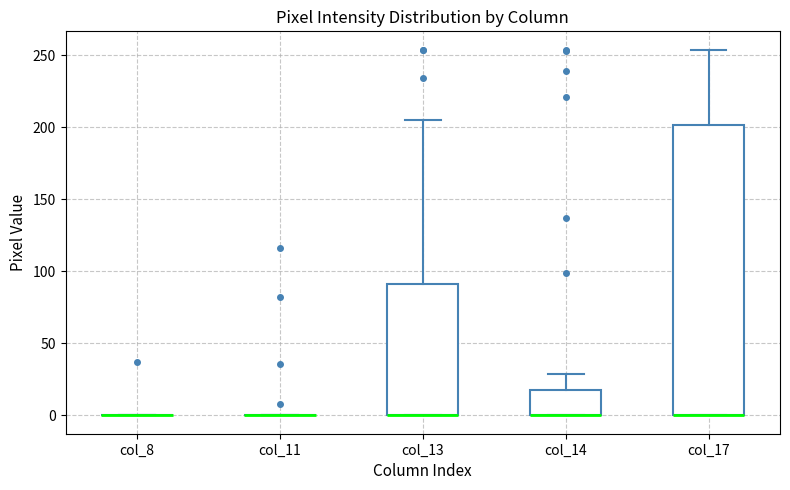

Reading left to right, transcribe this box plot: for each box, give where its median line is, the range the box spans, and where its two whiskers end, as read against the y-axis. The values are not printed on the chart, so give them approximately, as read against the axis.

col_8: box collapsed to a line at 0, whiskers 0 to 0
col_11: box collapsed to a line at 0, whiskers 0 to 0
col_13: median 0 (drawn on the box's lower edge), box 0 to 90, whiskers 0 to 205
col_14: median 0 (drawn on the box's lower edge), box 0 to 20, whiskers 0 to 30
col_17: median 0 (drawn on the box's lower edge), box 0 to 200, whiskers 0 to 255